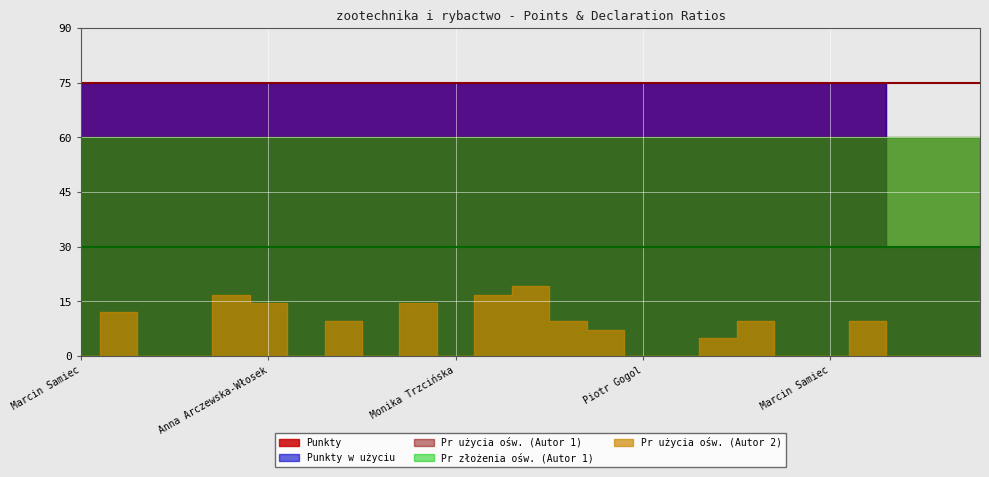

Reading left to right, transcribe all the data shown in this chart.

Punkty: 75.0	75.0	75.0	75.0	75.0	75.0	75.0	75.0	75.0	75.0	75.0	75.0	75.0	75.0	75.0	75.0	75.0	75.0	75.0	75.0	75.0	75.0	30.0	30.0	30.0
Punkty w użyciu: 75.0	75.0	75.0	75.0	75.0	75.0	75.0	75.0	75.0	75.0	75.0	75.0	75.0	75.0	75.0	75.0	75.0	75.0	75.0	75.0	75.0	75.0	30.0	30.0	30.0
Pr użycia ośw. (Autor 1): 1.0	1.0	1.0	1.0	1.0	1.0	1.0	1.0	1.0	1.0	1.0	1.0	1.0	1.0	1.0	1.0	1.0	1.0	1.0	1.0	1.0	1.0	1.0	1.0	1.0
Pr złożenia ośw. (Autor 1): 1.0	1.0	1.0	1.0	1.0	1.0	1.0	1.0	1.0	1.0	1.0	1.0	1.0	1.0	1.0	1.0	1.0	1.0	1.0	1.0	1.0	1.0	1.0	1.0	1.0
Pr użycia ośw. (Autor 2): 0.0	0.2	0.0	0.0	0.3	0.2	0.0	0.2	0.0	0.2	0.0	0.3	0.3	0.2	0.1	0.0	0.0	0.1	0.2	0.0	0.0	0.2	0.0	0.0	0.0